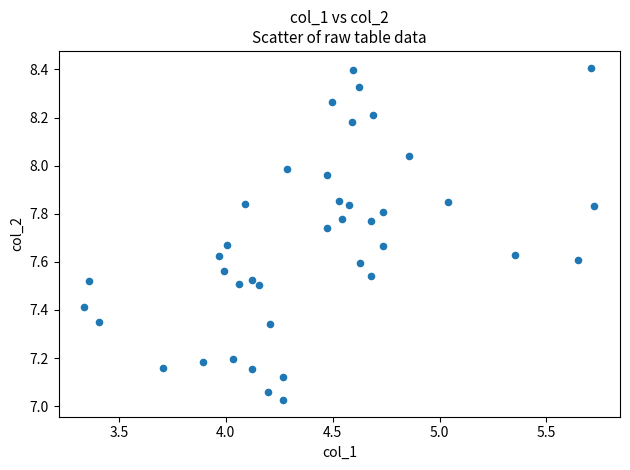

What is the range of Y values (max minus min)?

1.4